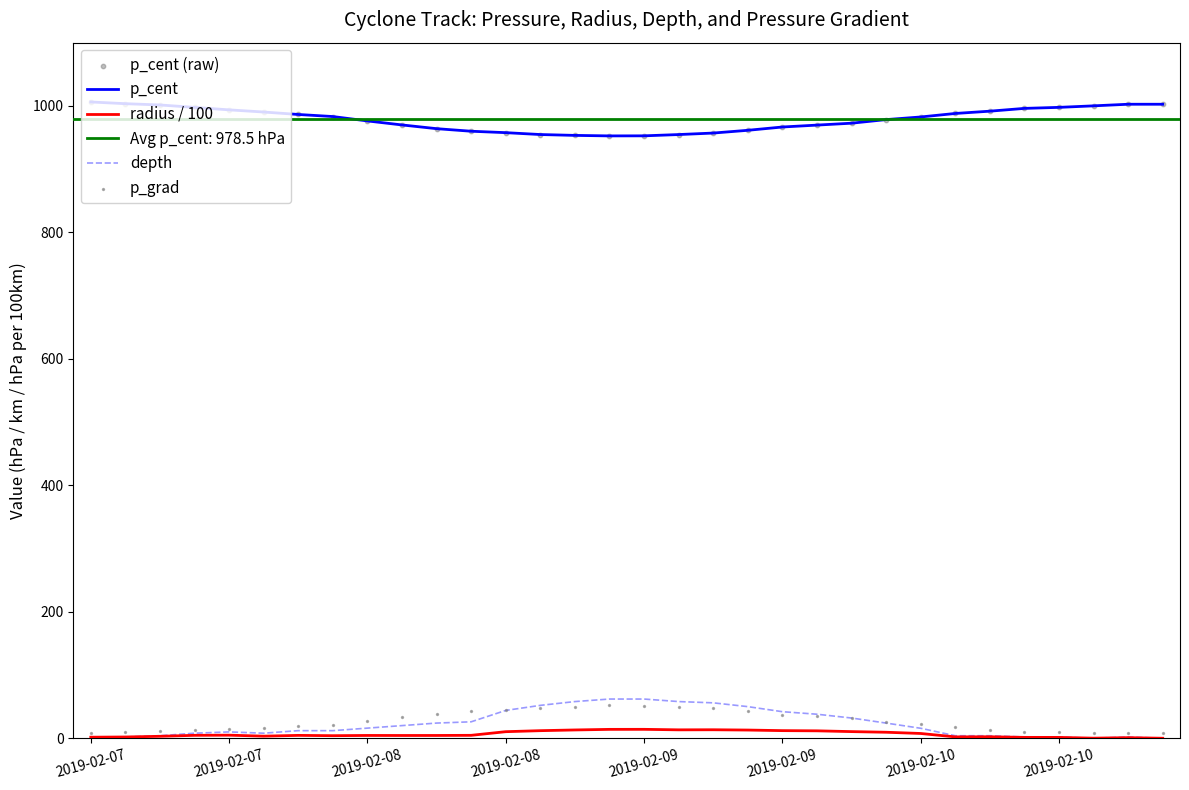

Which series has the widest spread of Y values?

depth